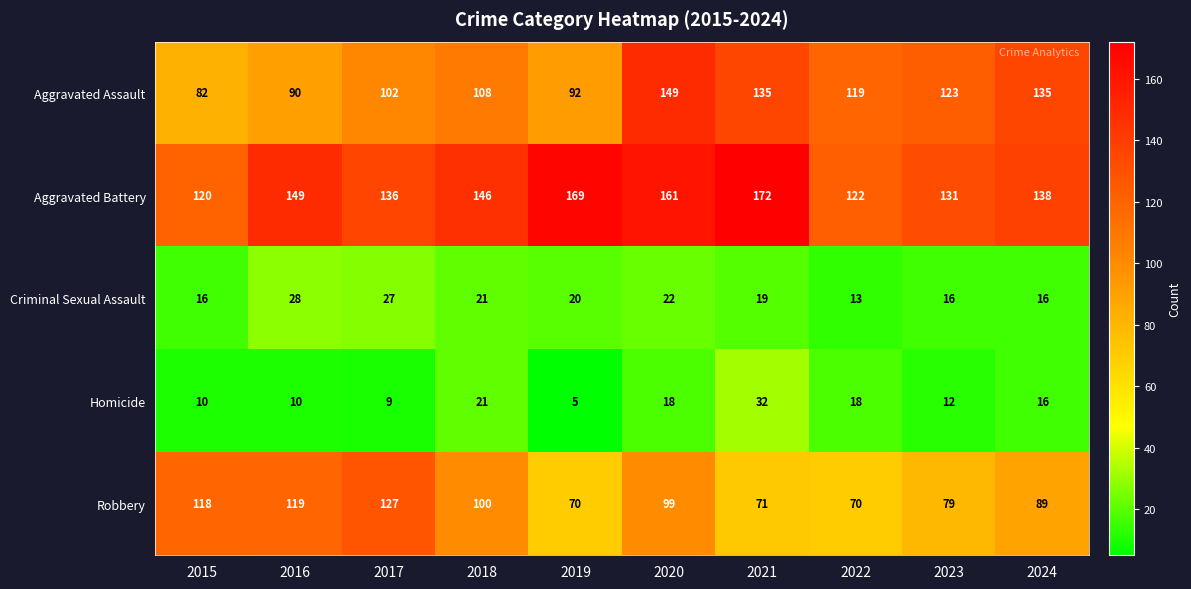

How many data points does each series have?

10